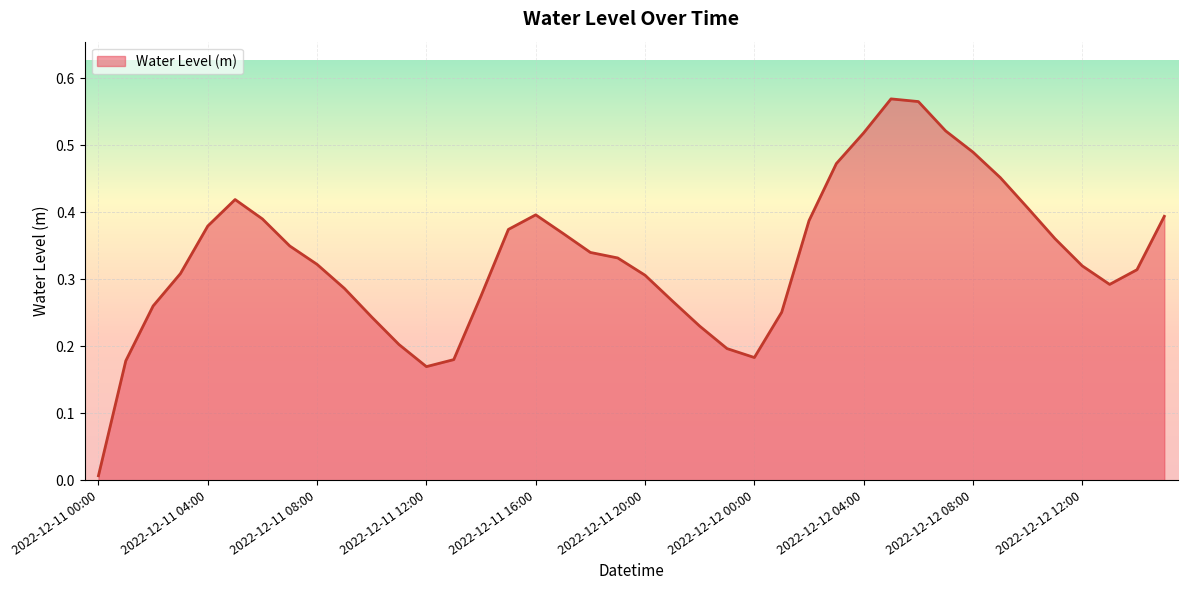

List the labels in order of value, smallest first.

2022-12-11 00:00, 2022-12-11 12:00, 2022-12-11 01:00, 2022-12-11 13:00, 2022-12-12 00:00, 2022-12-11 23:00, 2022-12-11 11:00, 2022-12-11 22:00, 2022-12-11 10:00, 2022-12-12 01:00, 2022-12-11 02:00, 2022-12-11 21:00, 2022-12-11 14:00, 2022-12-11 09:00, 2022-12-12 13:00, 2022-12-11 20:00, 2022-12-11 03:00, 2022-12-12 14:00, 2022-12-12 12:00, 2022-12-11 08:00, 2022-12-11 19:00, 2022-12-11 18:00, 2022-12-11 07:00, 2022-12-12 11:00, 2022-12-11 17:00, 2022-12-11 15:00, 2022-12-11 04:00, 2022-12-12 02:00, 2022-12-11 06:00, 2022-12-12 15:00, 2022-12-11 16:00, 2022-12-12 10:00, 2022-12-11 05:00, 2022-12-12 09:00, 2022-12-12 03:00, 2022-12-12 08:00, 2022-12-12 04:00, 2022-12-12 07:00, 2022-12-12 06:00, 2022-12-12 05:00